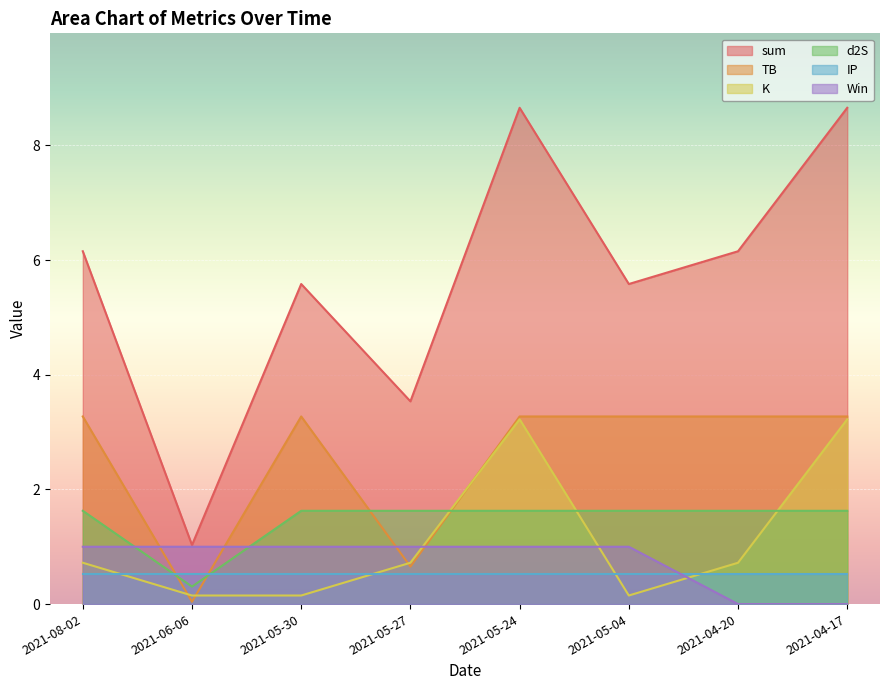

Which series changed the most between 2021-05-04 and 2021-04-20?

Win